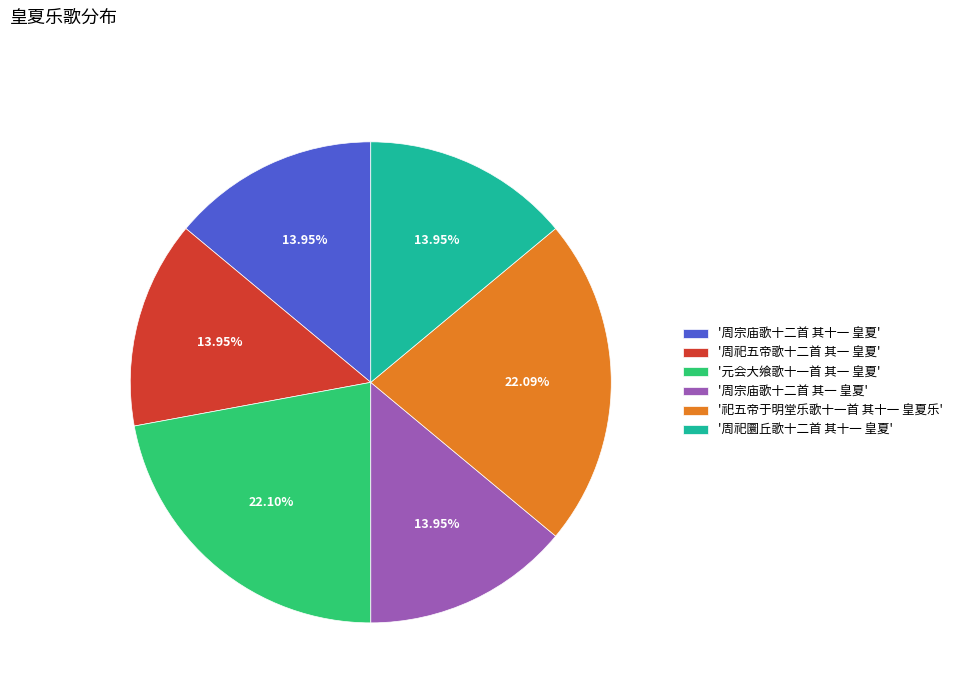

Combined, do '周祀五帝歌十二首 其一 皇夏' and '周宗庙歌十二首 其一 皇夏' account for over 50%?

No